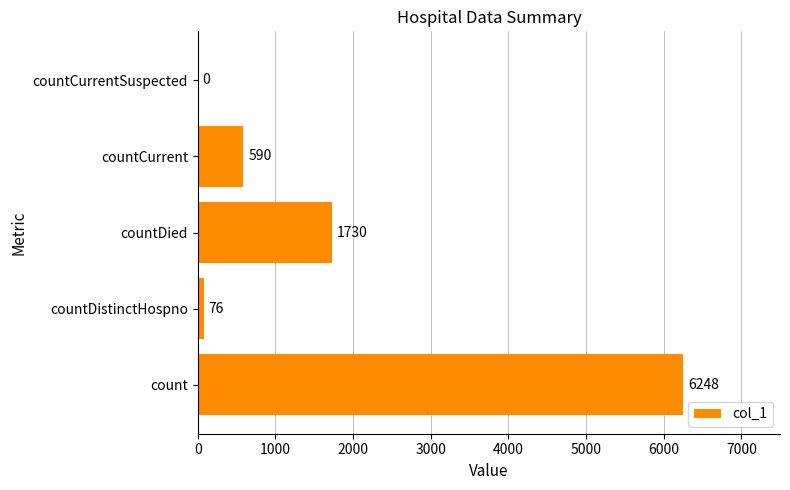

What is the sum of all values?

8644